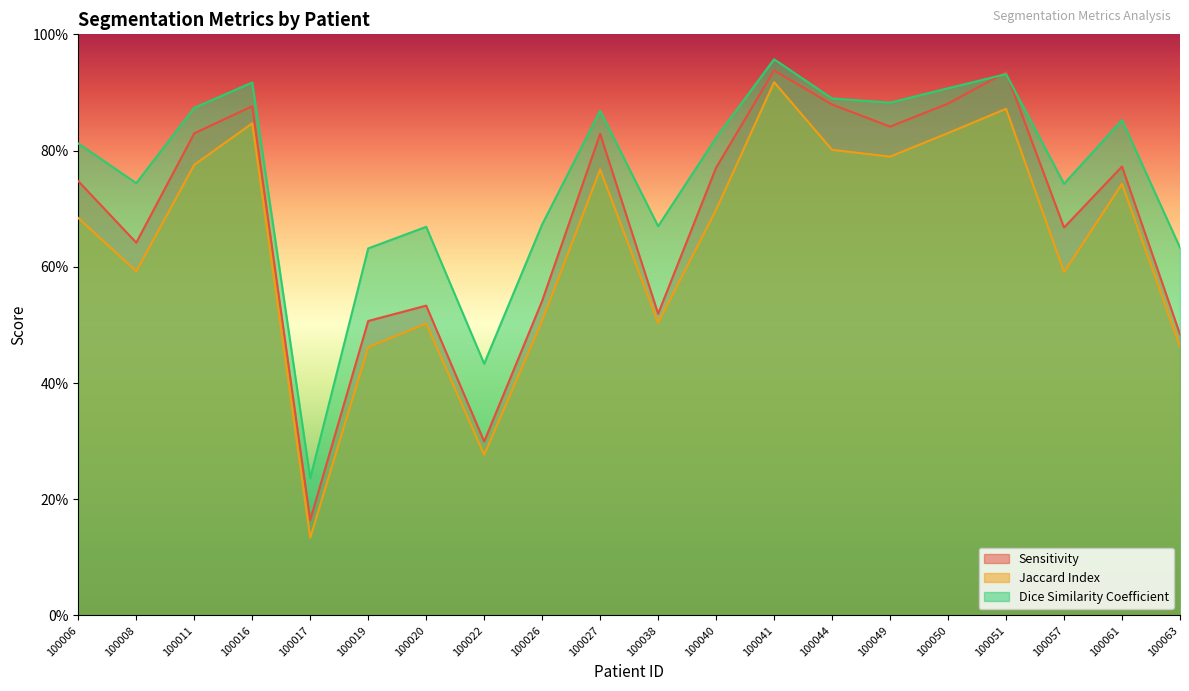

True or false: Sensitivity has a value of 0.5 at 100022.

False